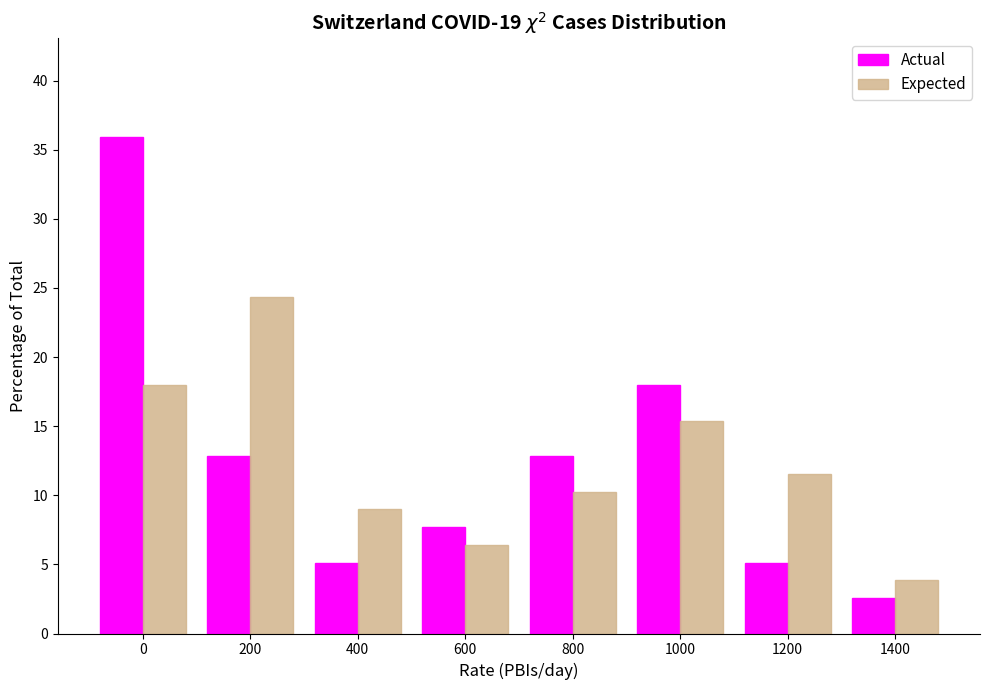

Reading left to right, transcribe all the data shown in this chart.

Actual: 0=35.9	200=12.8	400=5.1	600=7.7	800=12.8	1000=17.9	1200=5.1	1400=2.6
Expected: 0=17.9	200=24.4	400=9.0	600=6.4	800=10.3	1000=15.4	1200=11.5	1400=3.8